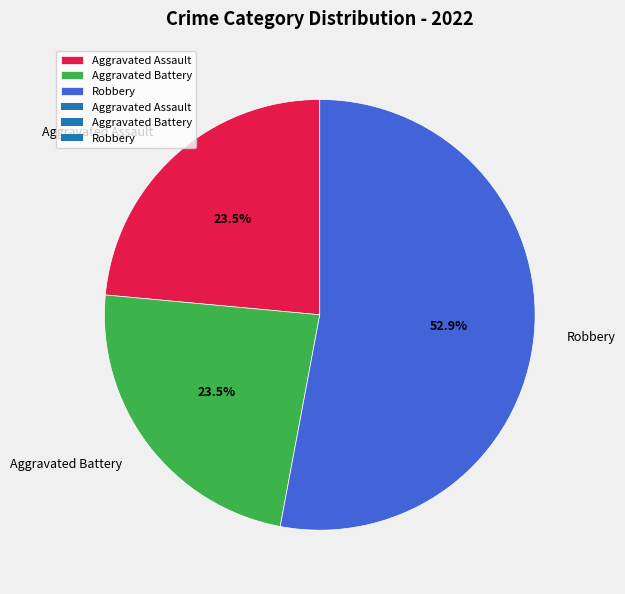

True or false: Aggravated Battery accounts for 12% of the total.

False